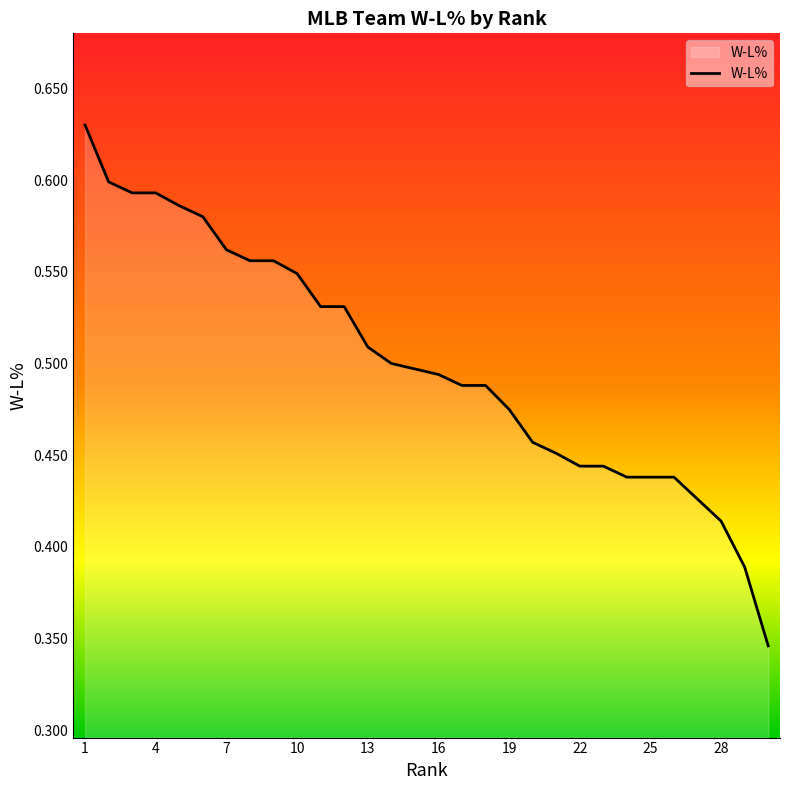

Does the chart display data point markers on the line(s)?

No